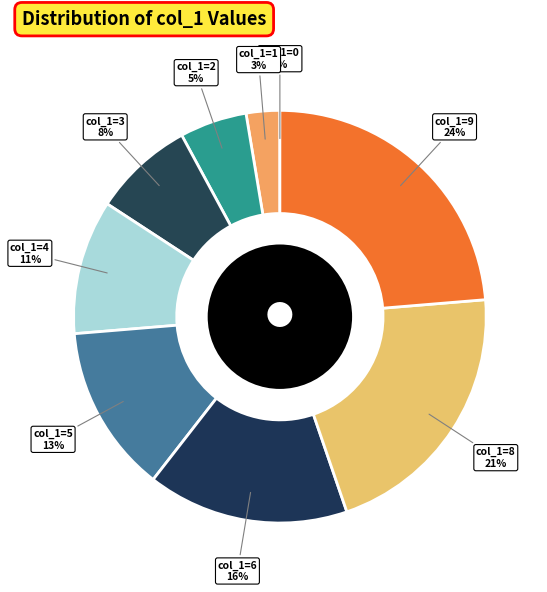

Does any single category account for the majority?

No